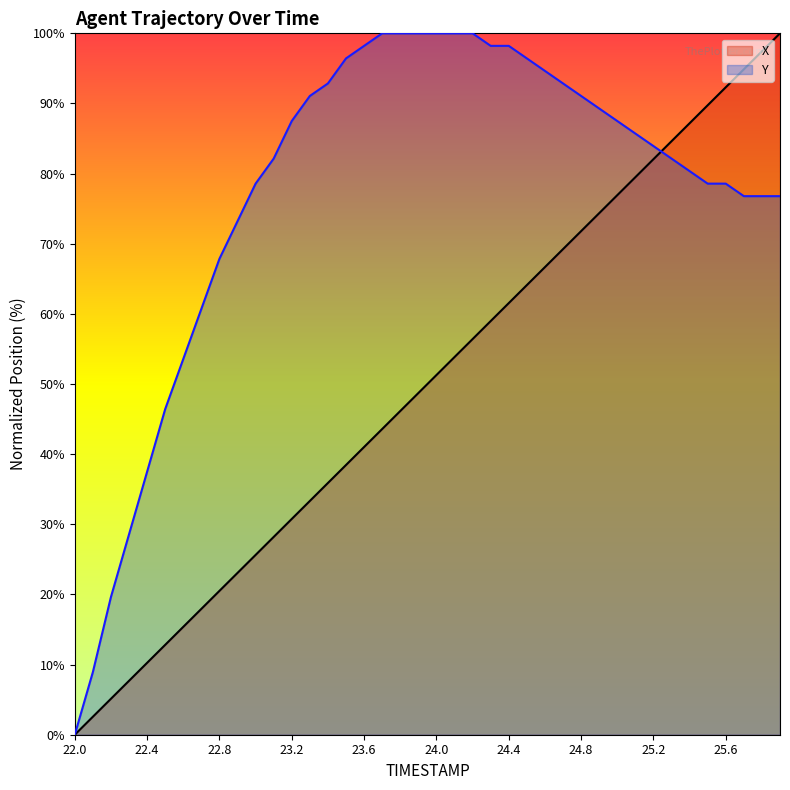

At how many categories does at least one series exceed 62?

32